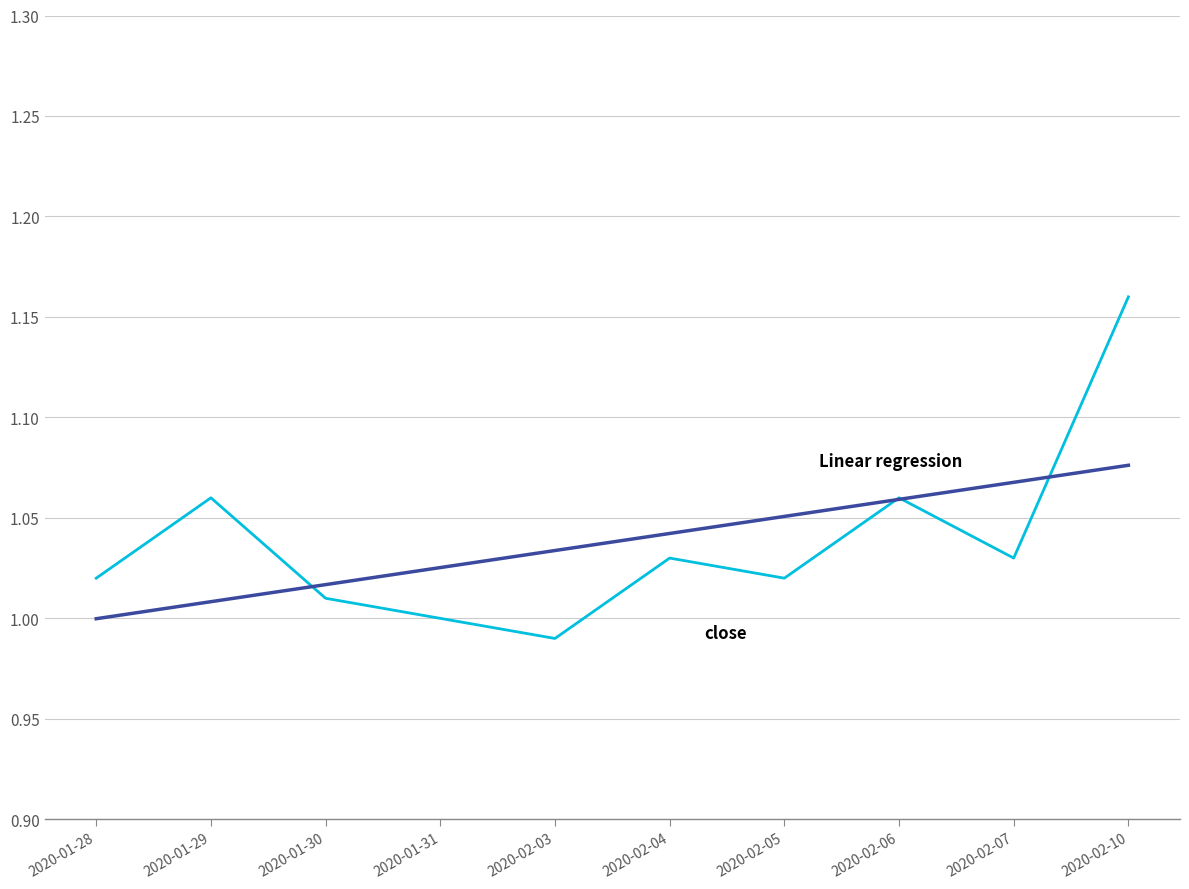

At which category is the sum across all series the highest?

2020-02-10